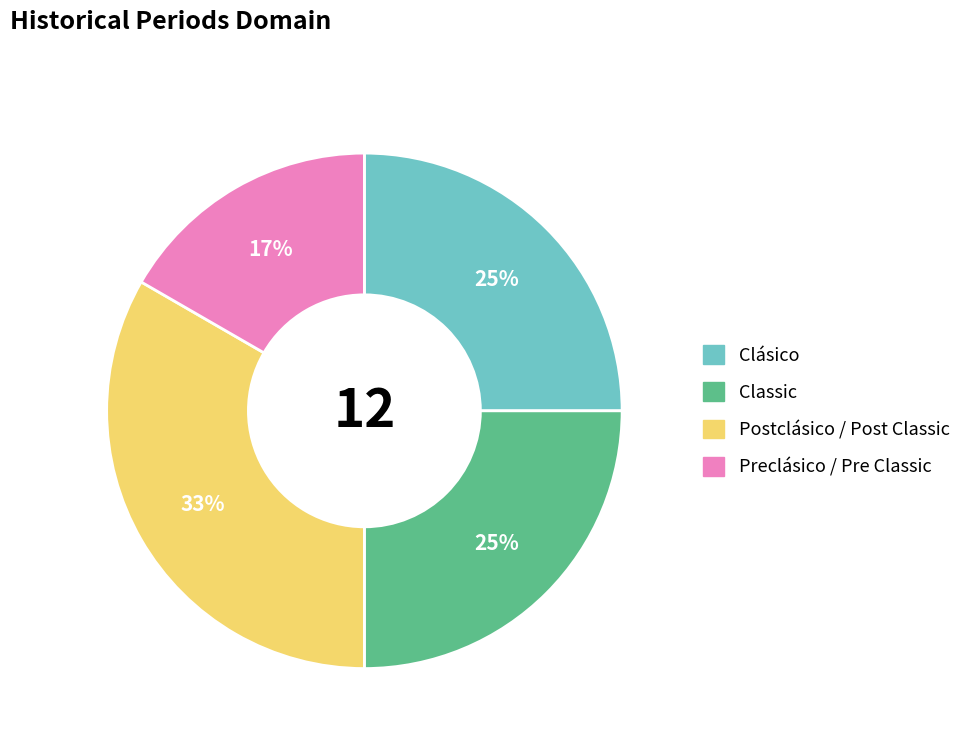

What is the smallest slice in the pie chart?

Preclásico / Pre Classic